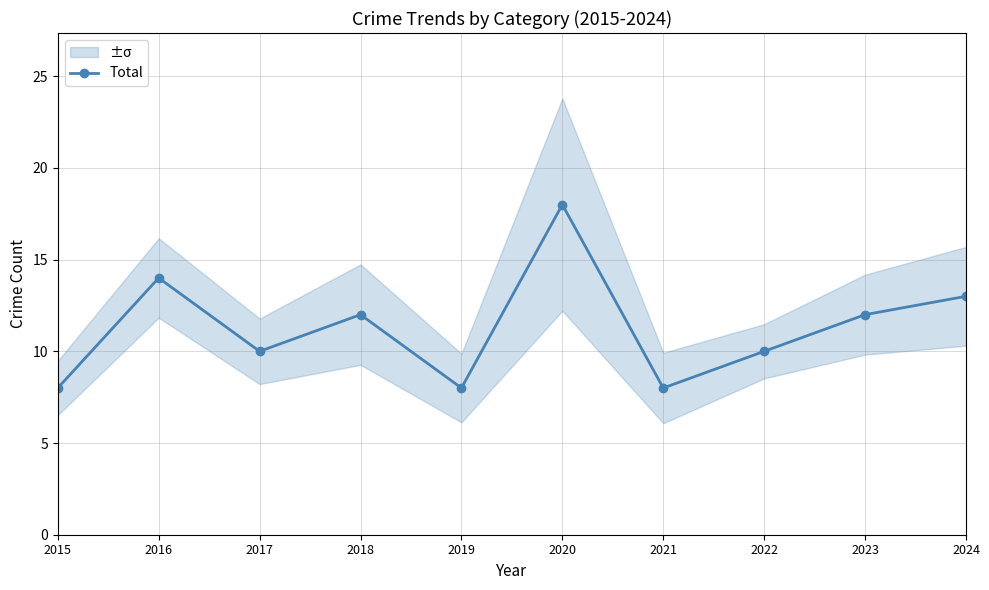

What is the greatest value displayed?

18